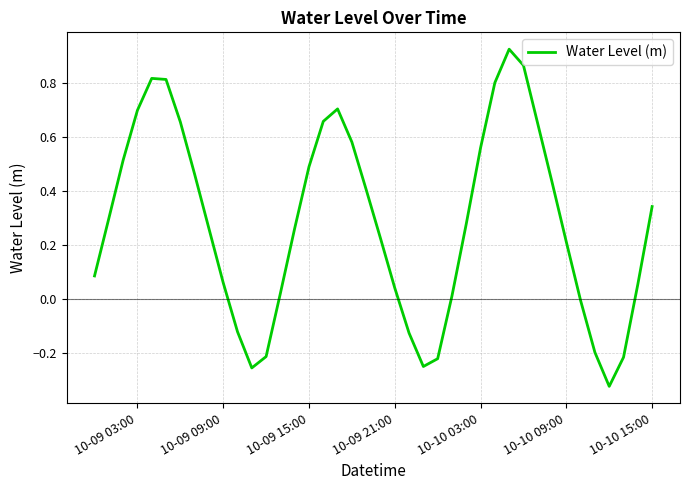

What is the difference between the maximum and minimum values?

1.2